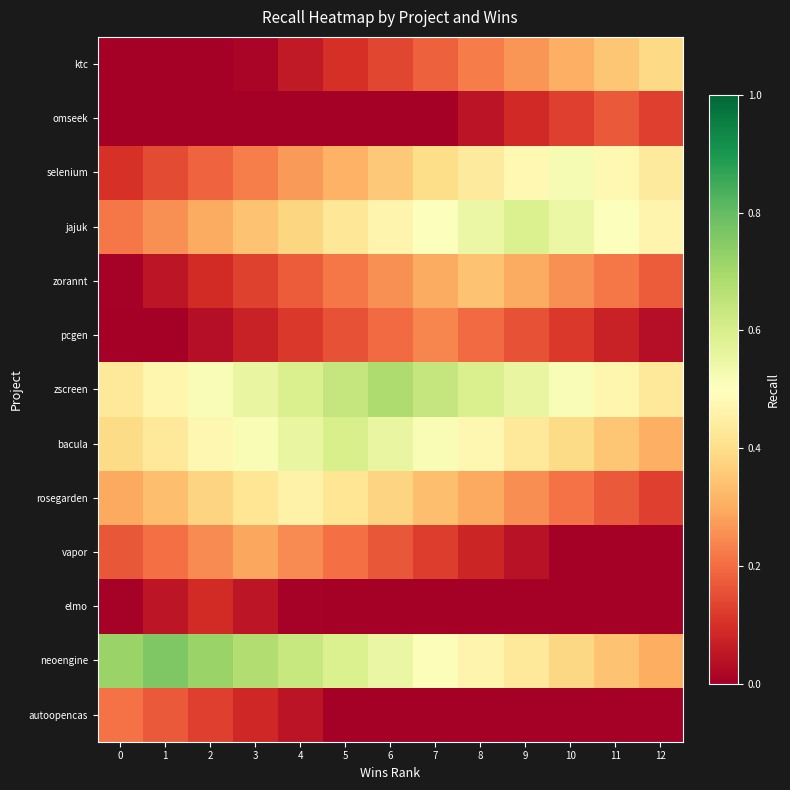

At which category is the sum across all series the highest?

7